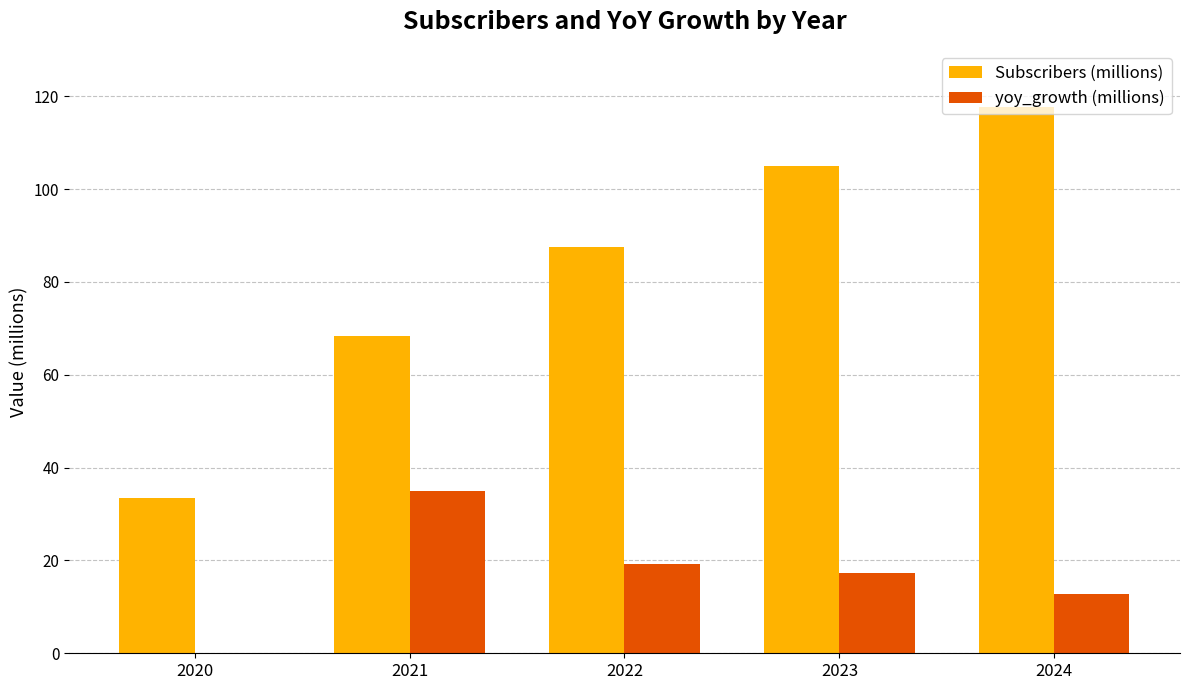

How many values in yoy_growth (millions) are above zero?

4